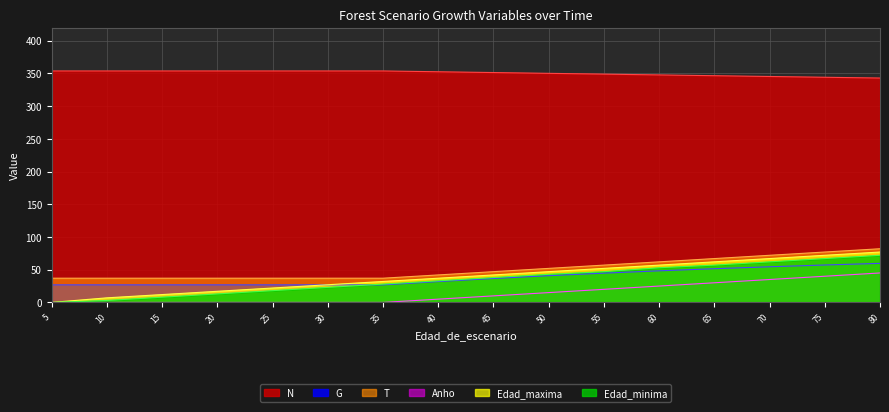

What is the value of the G point at the 4th from the left?

26.8